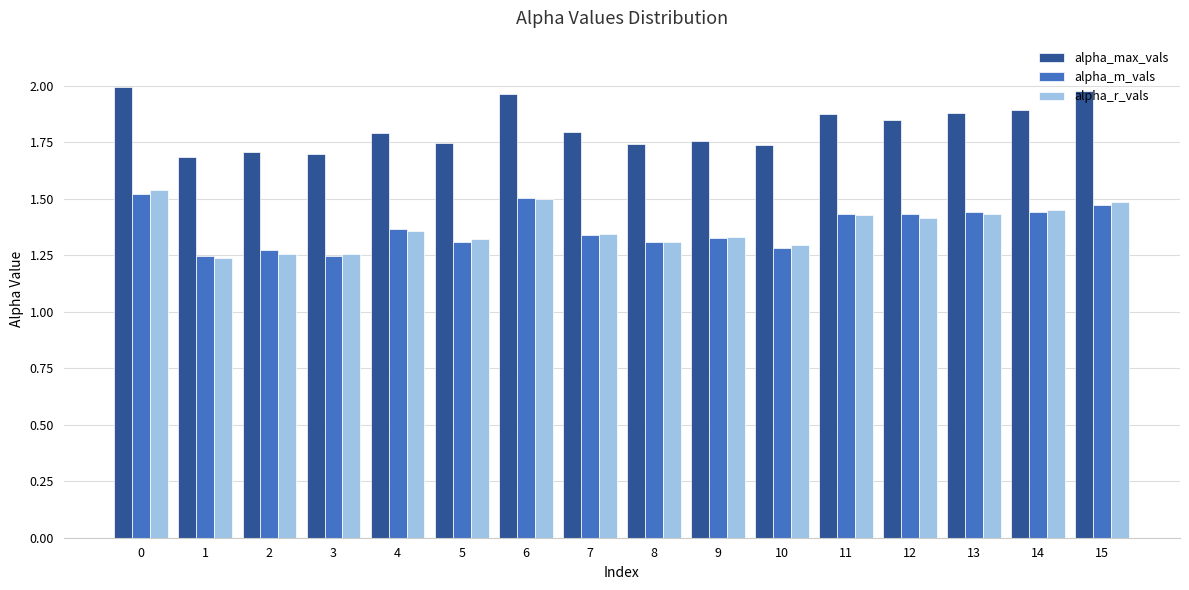

Are the bars horizontal?

No